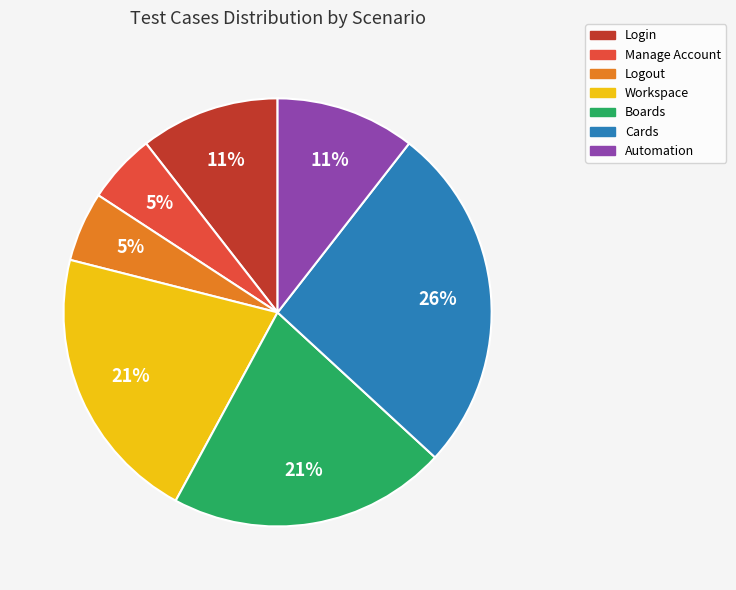

True or false: Cards accounts for 26% of the total.

True